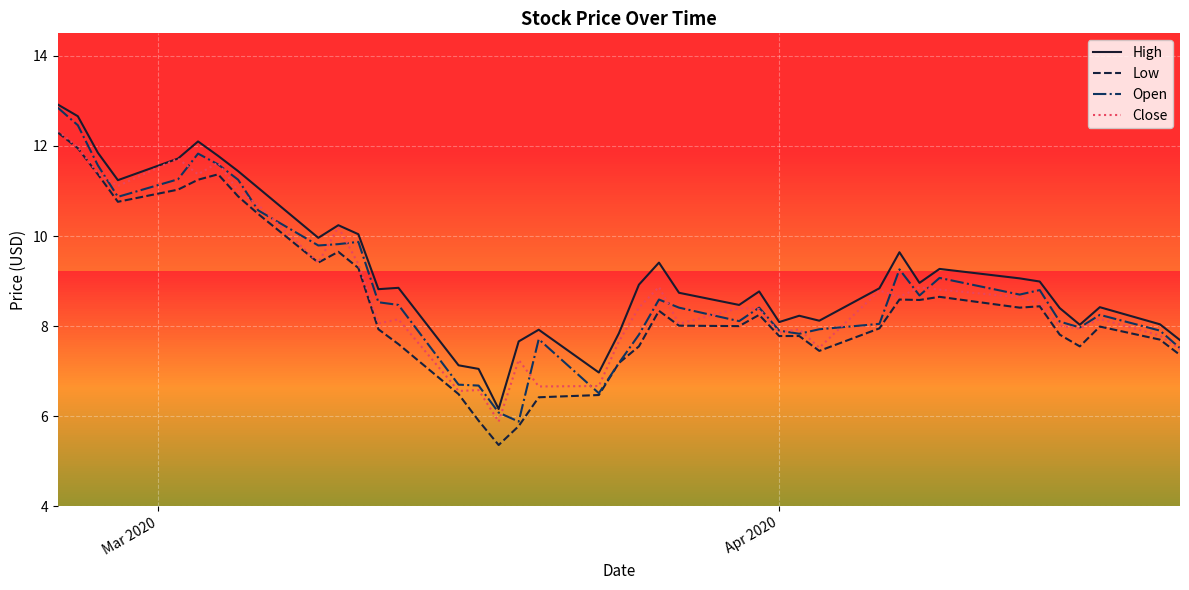

What is the maximum value for Low?

12.3